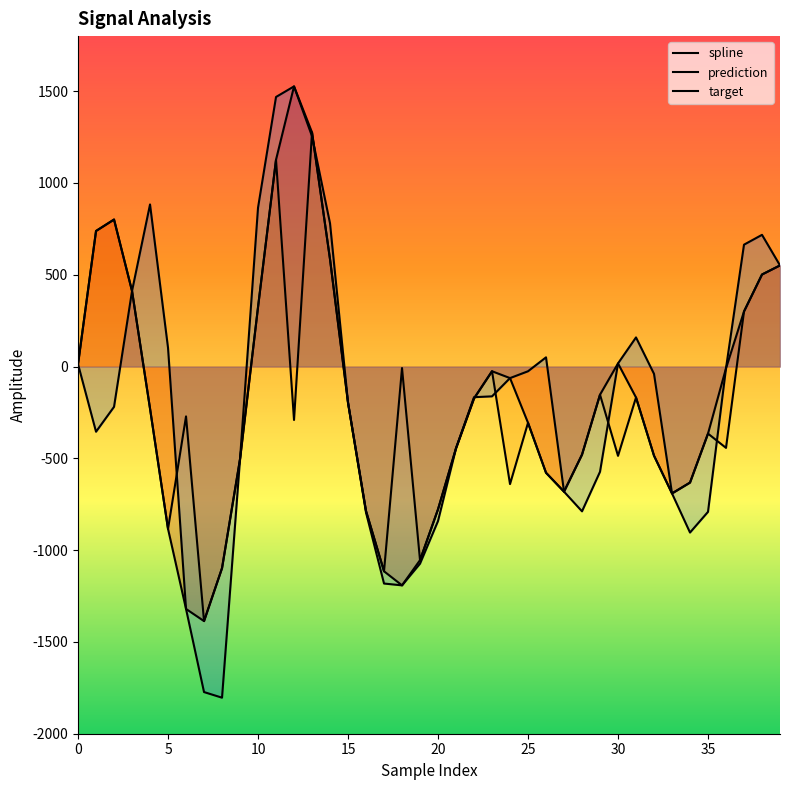

What is the label of the 29th point from the left?

28